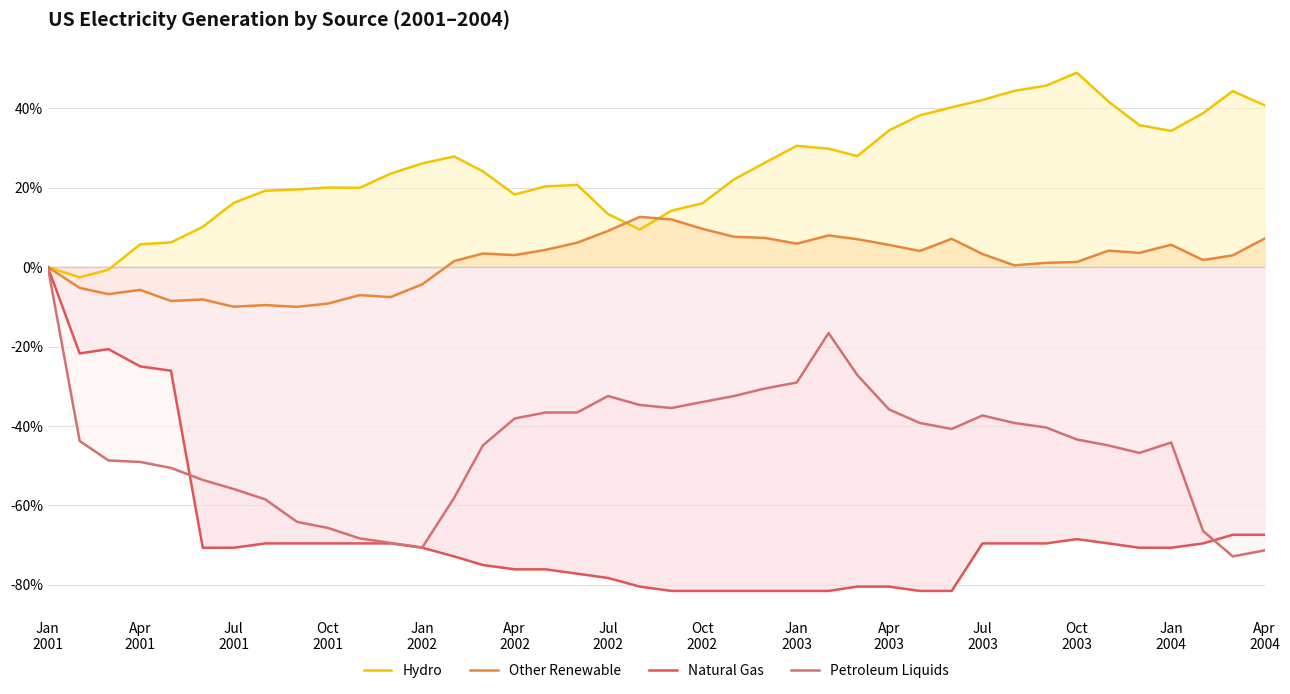

After their last crossing, which series has the higher values: Petroleum Liquids or Natural Gas?

Natural Gas